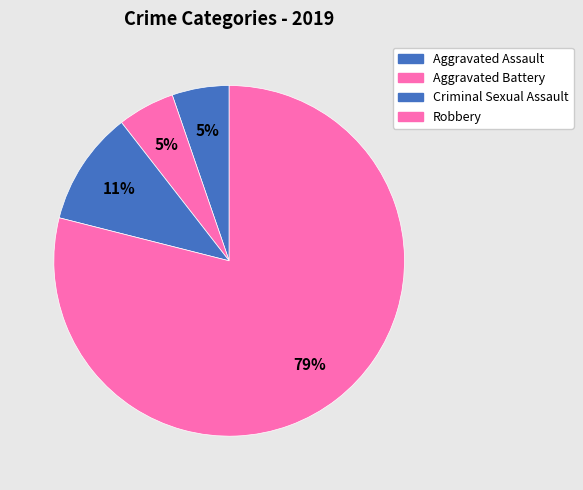

What is the total percentage of Aggravated Battery and Criminal Sexual Assault?

15.8%